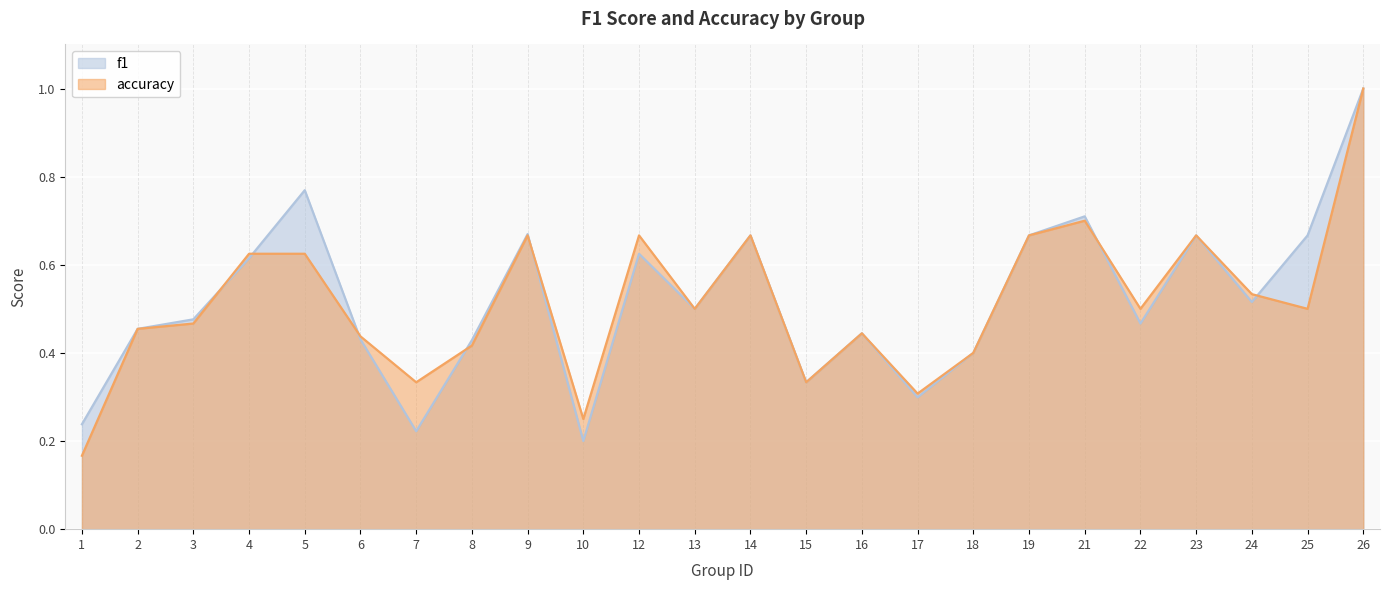

Which category has the highest value in the accuracy series?

26